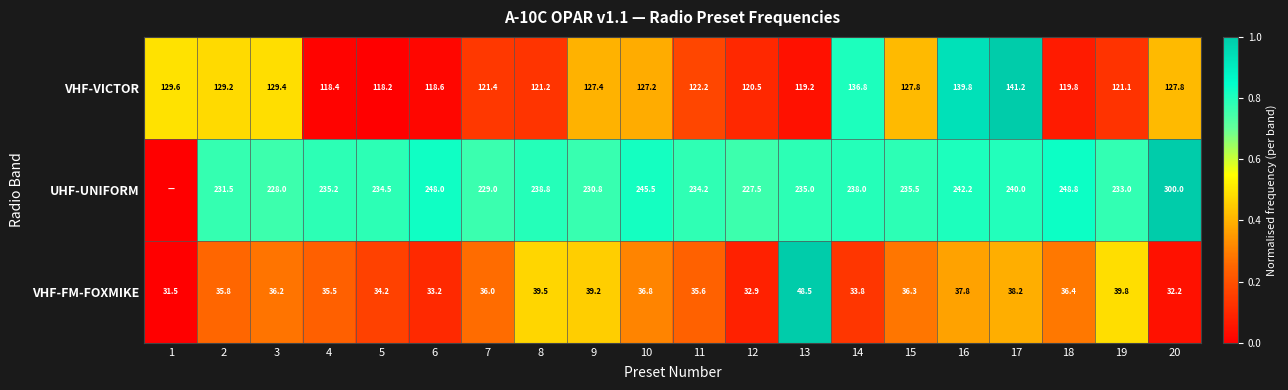

How many values in the VHF-VICTOR series are below 127?

10